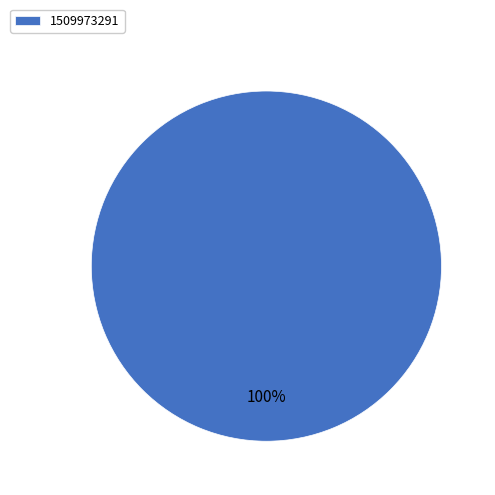

True or false: 1509973291 accounts for 100% of the total.

True